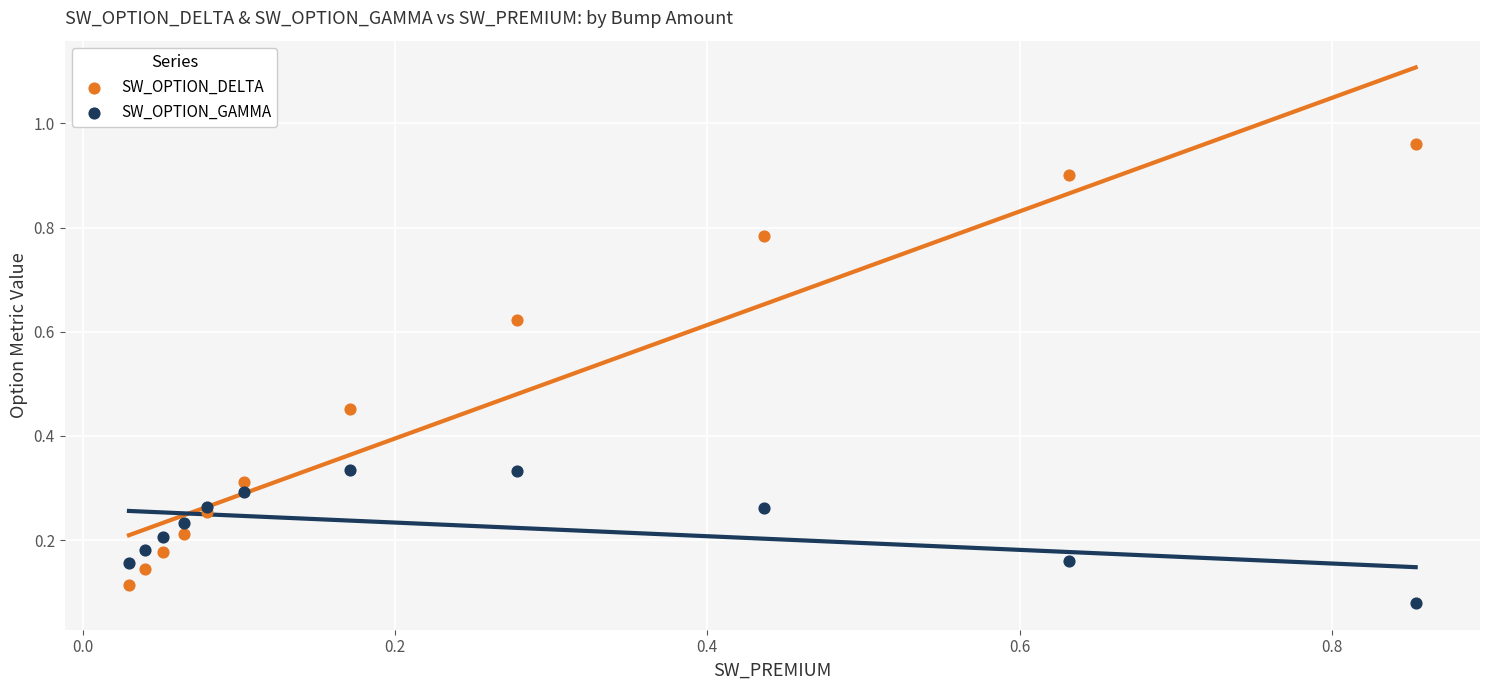

What are all the series names shown in the legend?

SW_OPTION_DELTA, SW_OPTION_GAMMA